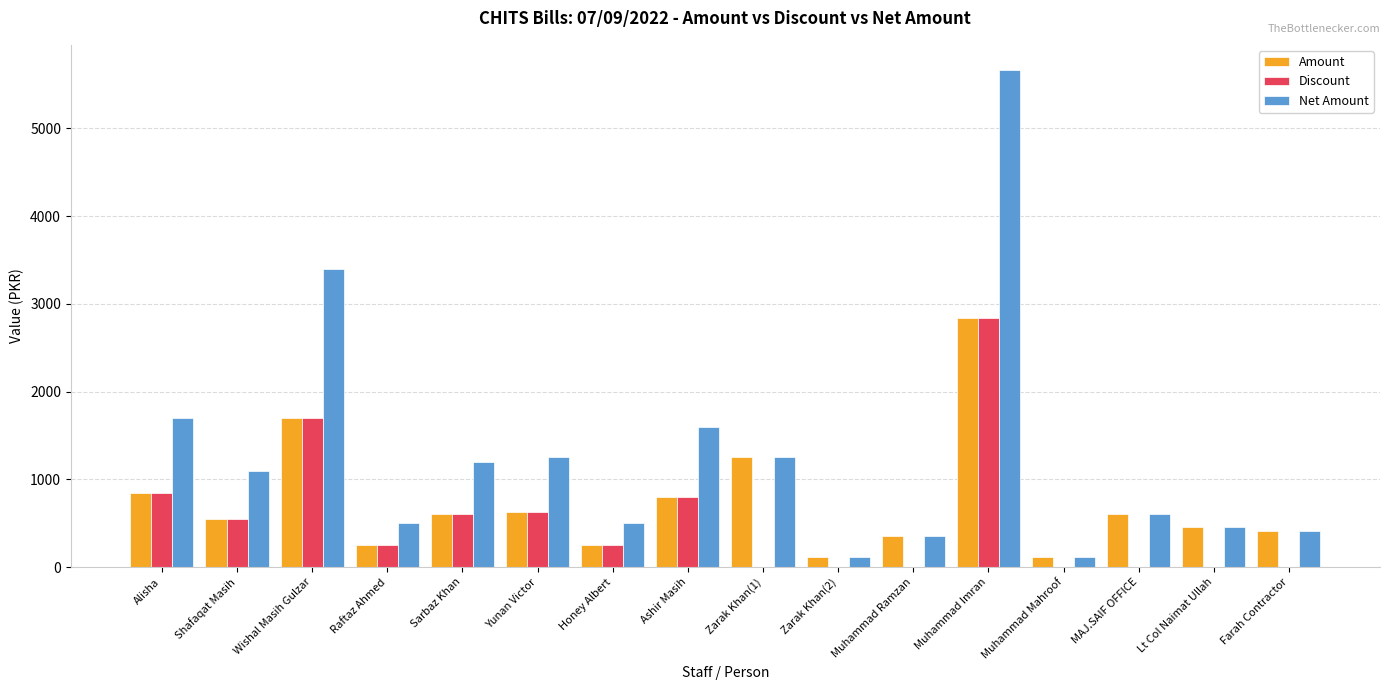

What is the sum of the Net Amount values at Sarbaz Khan and Shafaqat Masih?

2300